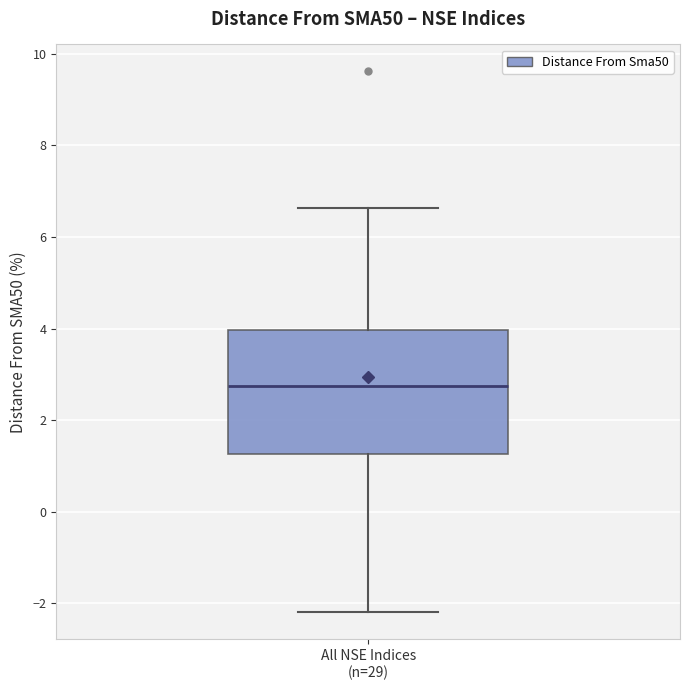

Read this box plot against the y-axis: the position of the median line, the range covered by the box, and the ends of both whiskers. The values are not printed on the chart, so give them approximately, as read against the axis.

median 2.8, box 1.2 to 4.0, whiskers -2.2 to 6.6